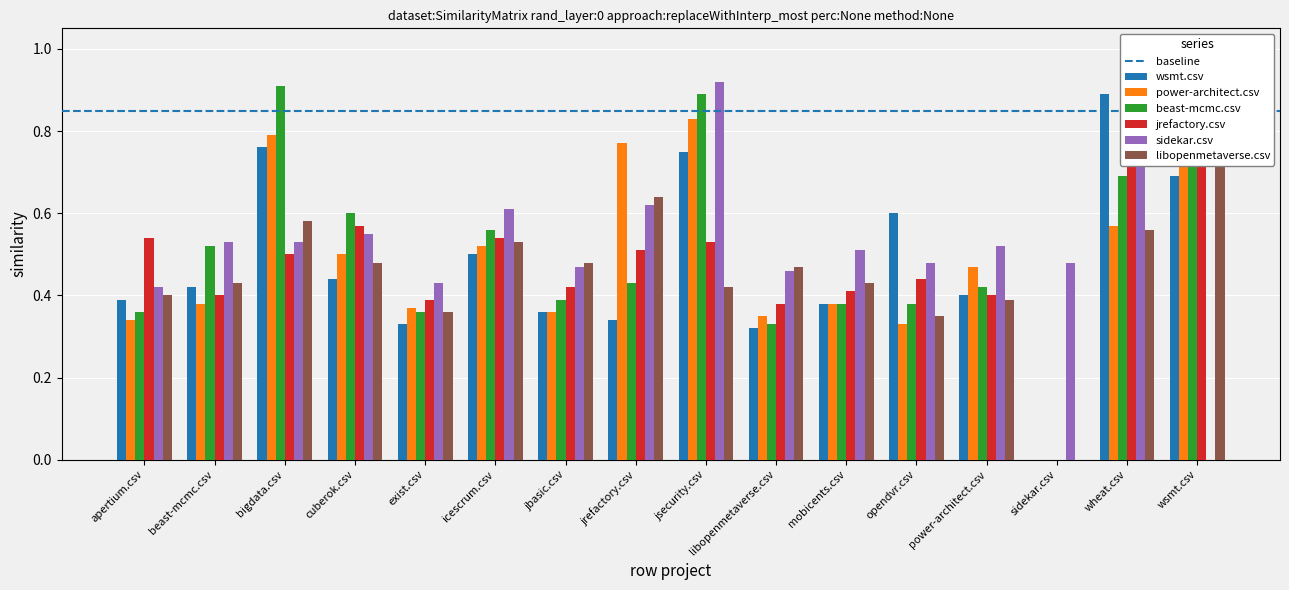

Rank the categories by libopenmetaverse.csv value from lowest to highest.

sidekar.csv, opendvr.csv, exist.csv, power-architect.csv, apertium.csv, jsecurity.csv, beast-mcmc.csv, mobicents.csv, libopenmetaverse.csv, cuberok.csv, jbasic.csv, icescrum.csv, wheat.csv, bigdata.csv, jrefactory.csv, wsmt.csv